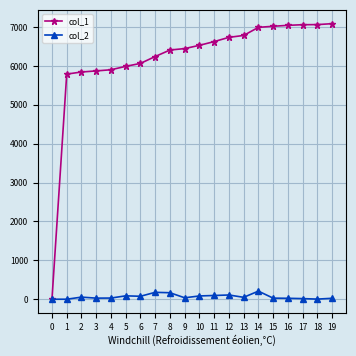

True or false: col_2 has more than 1 points higher than both neighbors.

True